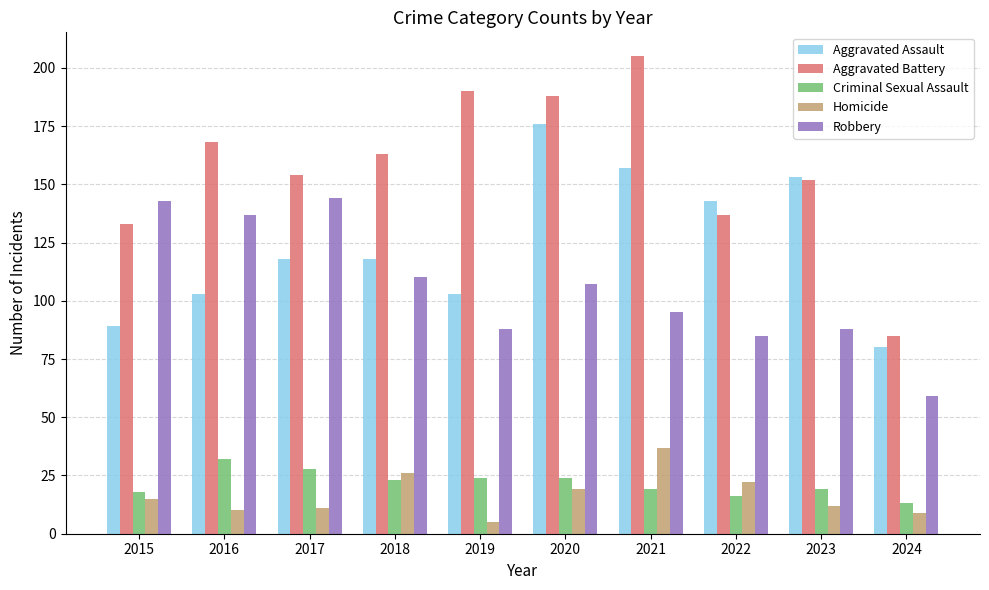

Reading left to right, what are all the values shown in this chart?

Aggravated Assault: 89	103	118	118	103	176	157	143	153	80
Aggravated Battery: 133	168	154	163	190	188	205	137	152	85
Criminal Sexual Assault: 18	32	28	23	24	24	19	16	19	13
Homicide: 15	10	11	26	5	19	37	22	12	9
Robbery: 143	137	144	110	88	107	95	85	88	59